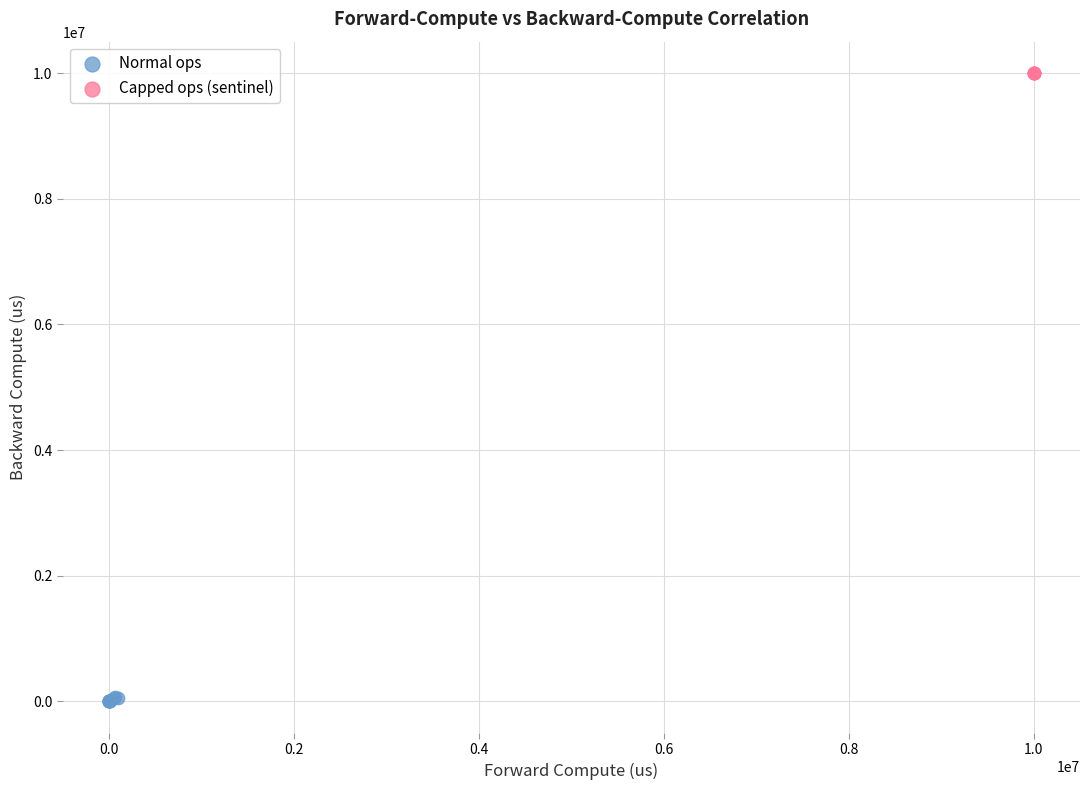

Which series reaches the maximum Y coordinate?

Capped ops (sentinel)